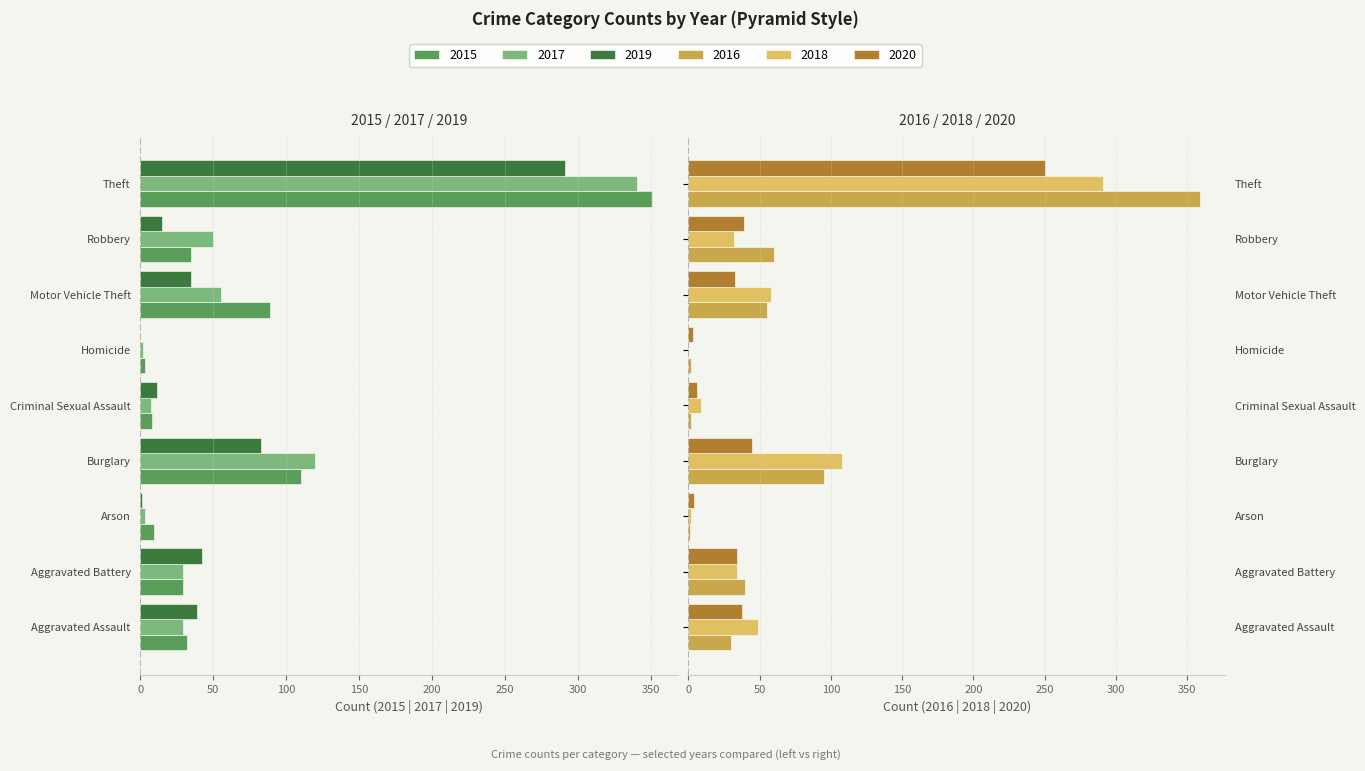

Rank the series by their maximum value, from highest to lowest.

2016, 2018, 2020, 2019, 2017, 2015